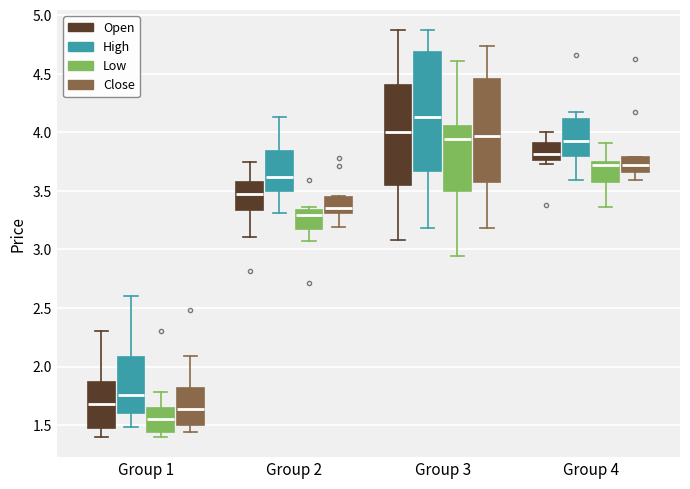

Reading left to right, read every box against the y-axis: the position of its median line, the range the box covers, and the ends of its whiskers. The values are not printed on the chart, so give them approximately, as read against the axis.

Group 1 (Open): median 1.70, box 1.50 to 1.85, whiskers 1.40 to 2.30
Group 1 (High): median 1.75, box 1.60 to 2.10, whiskers 1.50 to 2.60
Group 1 (Low): median 1.55, box 1.45 to 1.65, whiskers 1.40 to 1.80
Group 1 (Close): median 1.65, box 1.50 to 1.80, whiskers 1.45 to 2.10
Group 2 (Open): median 3.45, box 3.35 to 3.55, whiskers 3.10 to 3.75
Group 2 (High): median 3.60, box 3.50 to 3.85, whiskers 3.30 to 4.15
Group 2 (Low): median 3.30, box 3.15 to 3.35, whiskers 3.05 to 3.35 (just above the box's upper edge)
Group 2 (Close): median 3.35, box 3.30 to 3.45, whiskers 3.20 to 3.45 (just above the box's upper edge)
Group 3 (Open): median 4.00, box 3.55 to 4.40, whiskers 3.10 to 4.85
Group 3 (High): median 4.15, box 3.65 to 4.70, whiskers 3.20 to 4.85
Group 3 (Low): median 3.95, box 3.50 to 4.05, whiskers 2.95 to 4.60
Group 3 (Close): median 3.95, box 3.60 to 4.45, whiskers 3.20 to 4.75
Group 4 (Open): median 3.80, box 3.75 to 3.90, whiskers 3.75 (just below the box's lower edge) to 4.00
Group 4 (High): median 3.95, box 3.80 to 4.10, whiskers 3.60 to 4.15
Group 4 (Low): median 3.75 (just below the box's upper edge), box 3.60 to 3.75, whiskers 3.35 to 3.90
Group 4 (Close): median 3.75, box 3.65 to 3.80, whiskers 3.60 to 3.80